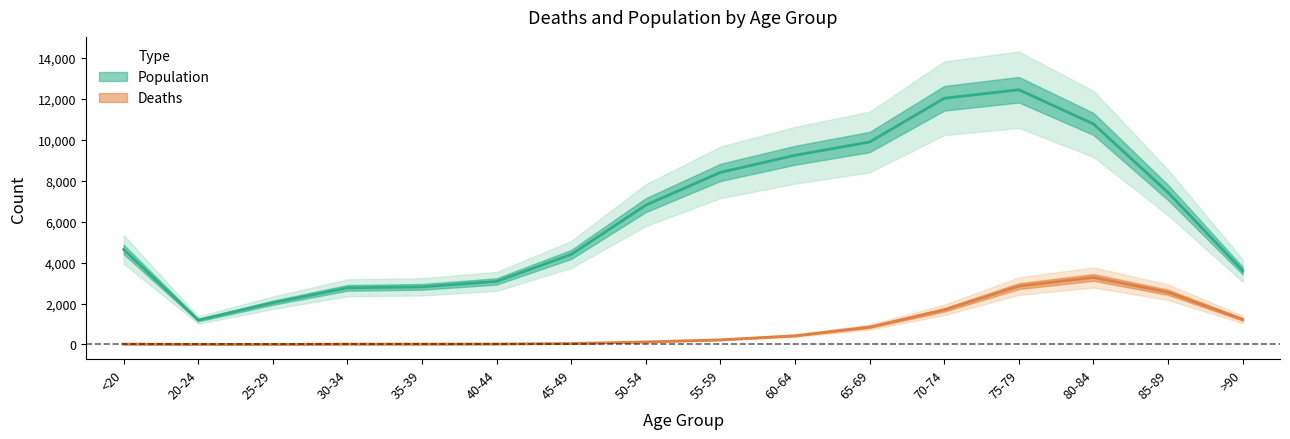

Does the chart have visible grid lines?

No